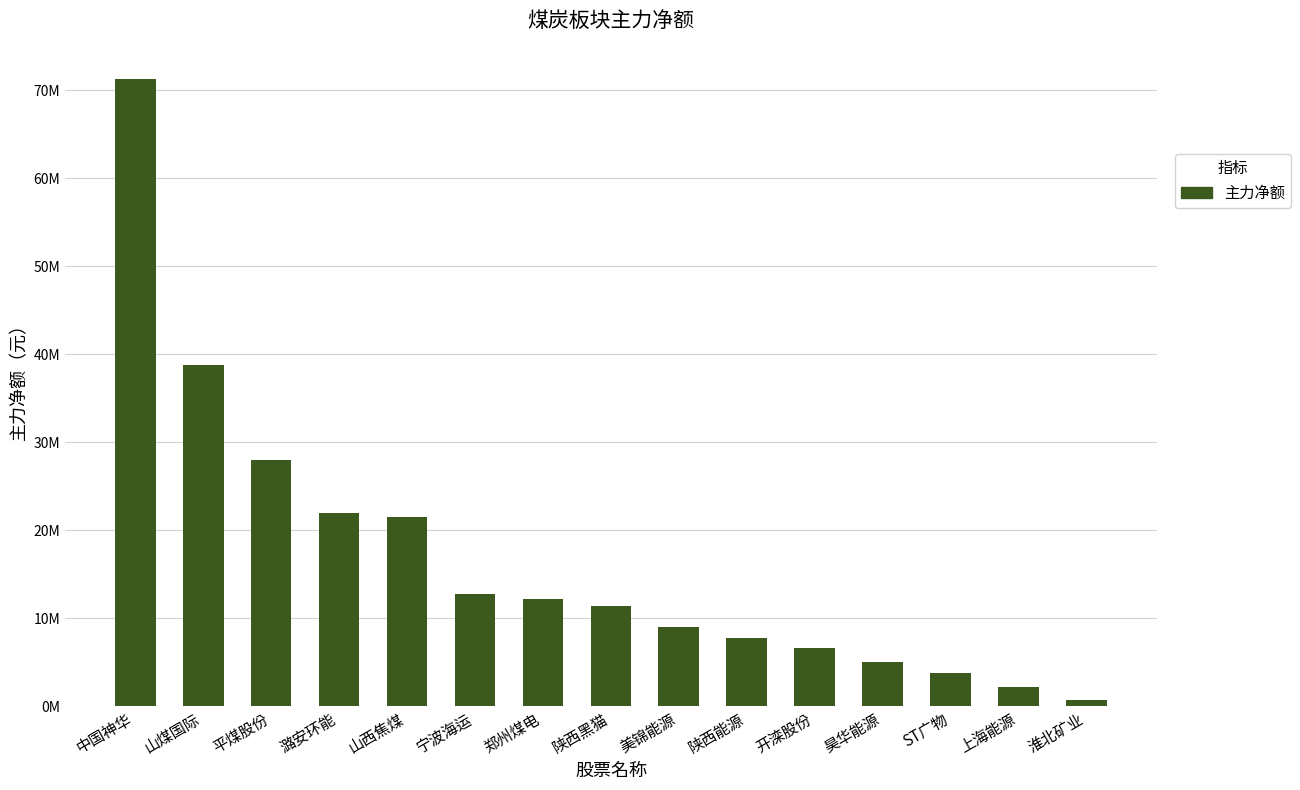

What is the label of the 2nd bar from the right?

上海能源